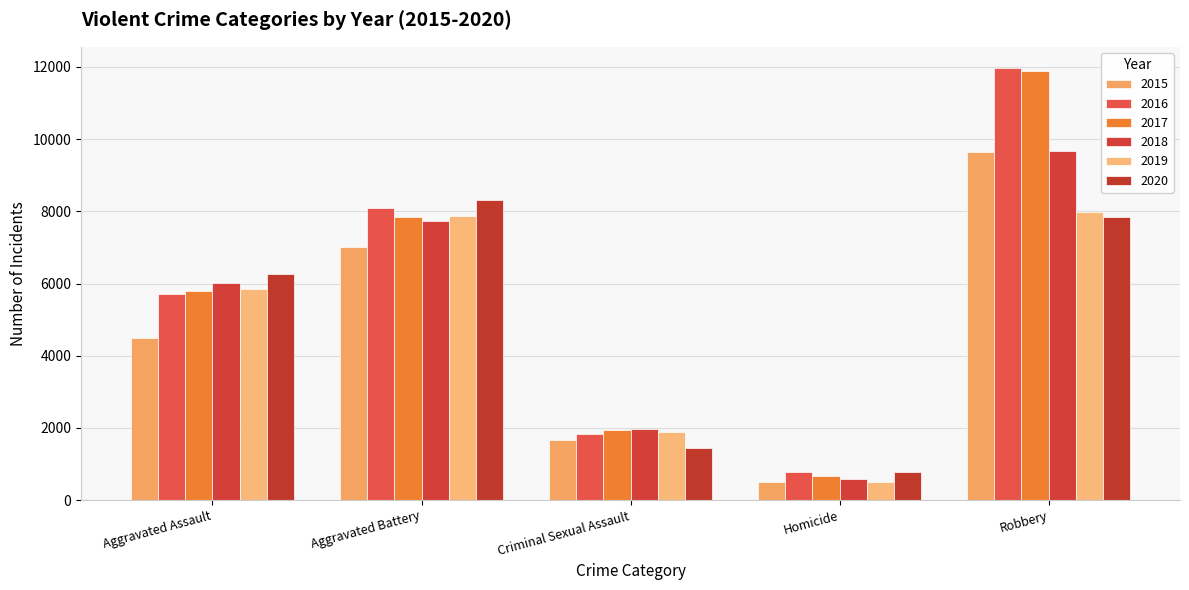

Rank the categories by 2017 value from lowest to highest.

Homicide, Criminal Sexual Assault, Aggravated Assault, Aggravated Battery, Robbery